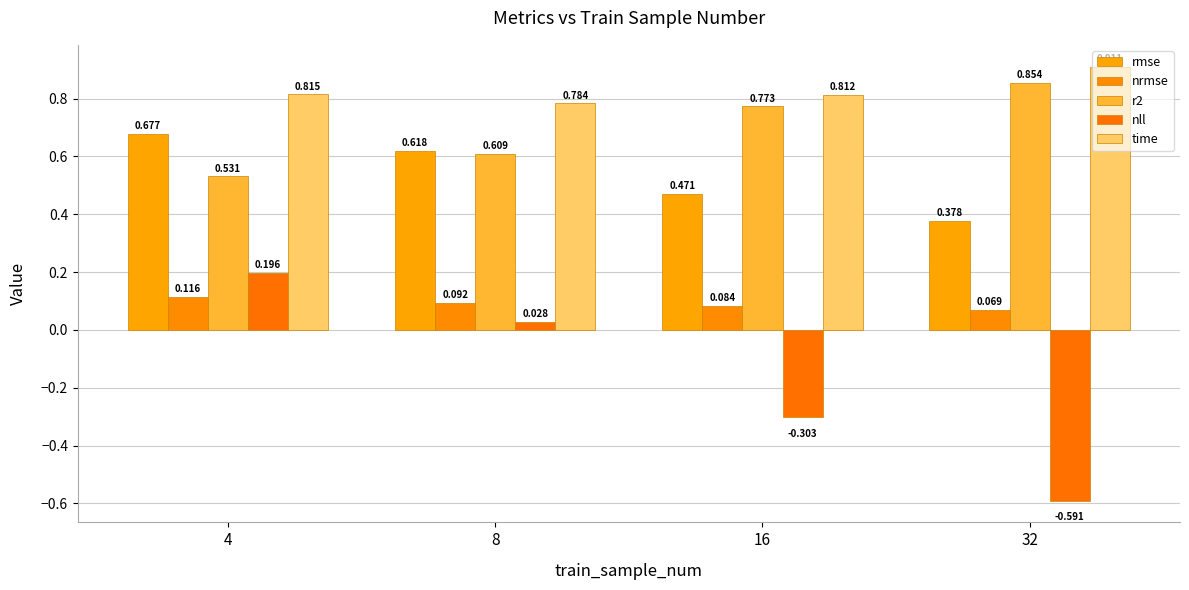

What is the total value across all series at 8?

2.1